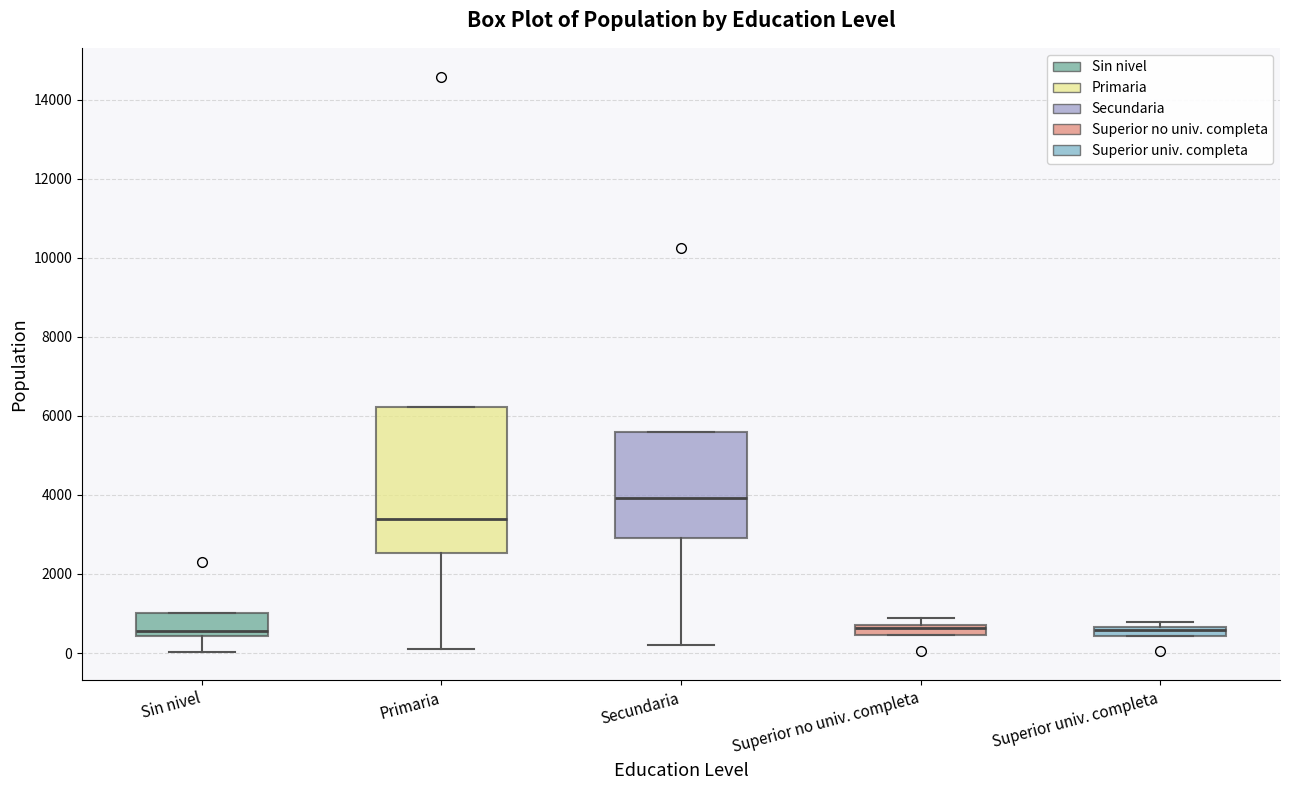

Comparing the boxes themselves (not the whiskers), which one is the tallest?

Primaria